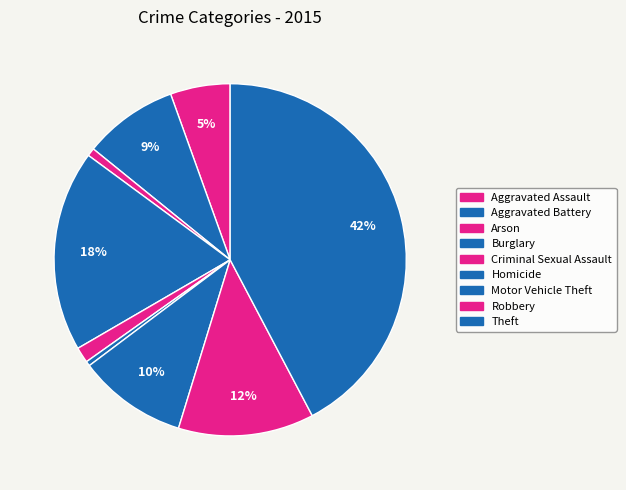

What percentage is NOT represented by Criminal Sexual Assault?

98.6%